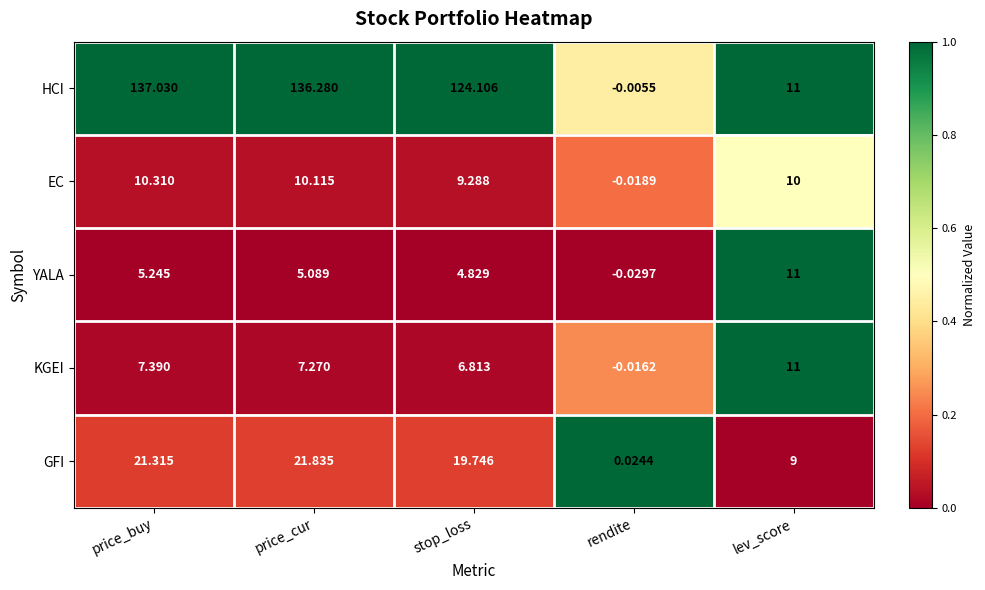

Which series has the largest total across all categories?

HCI